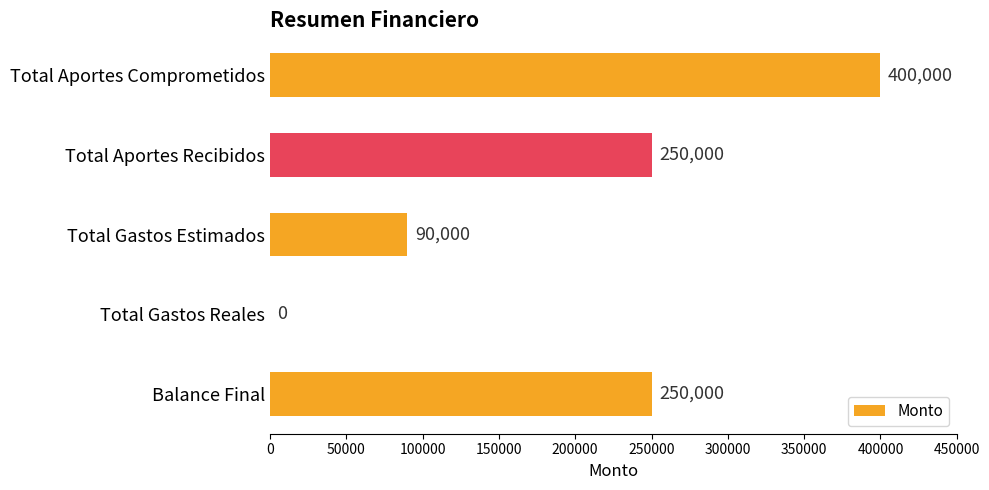

What is the sum of the values at Total Gastos Estimados and Total Gastos Reales?

90000